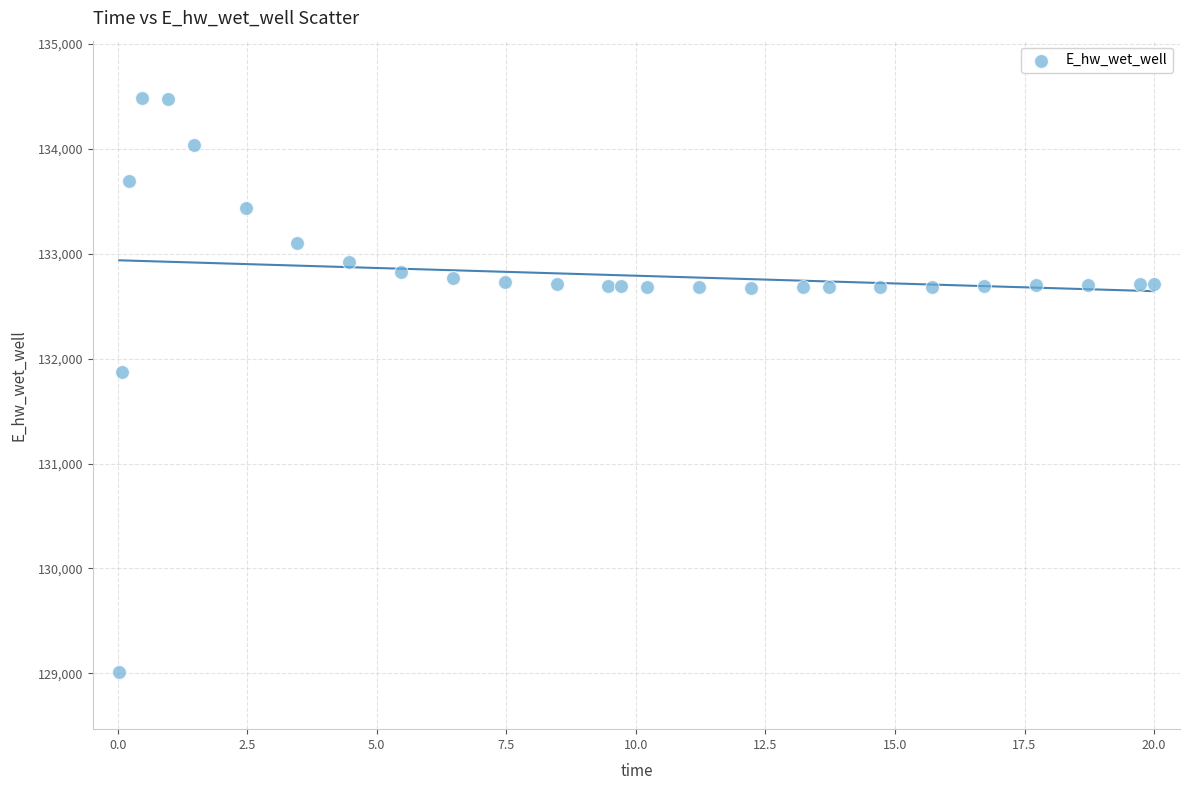

What Y value in the scatter plot is closest to 131748?

131867.3